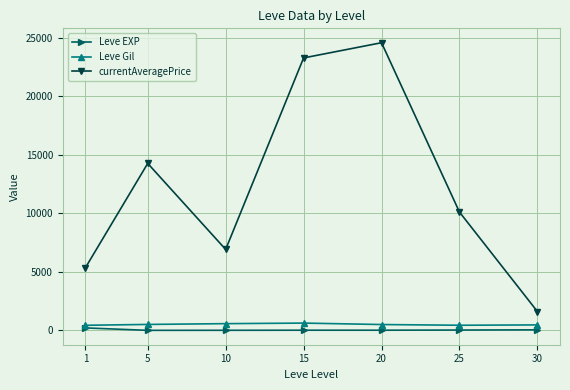

What is the maximum value shown in the chart?

24573.5